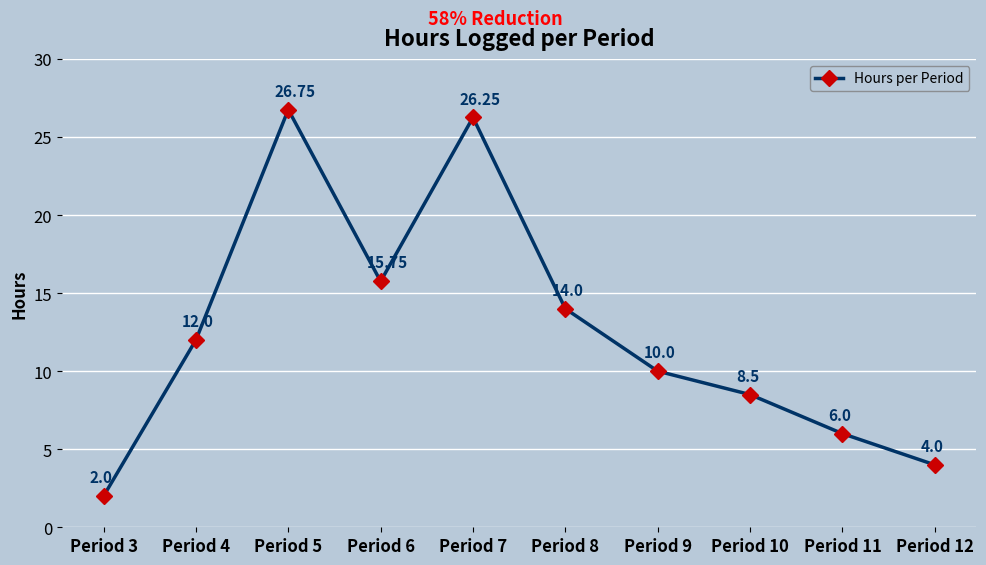

What is the average value?

12.5